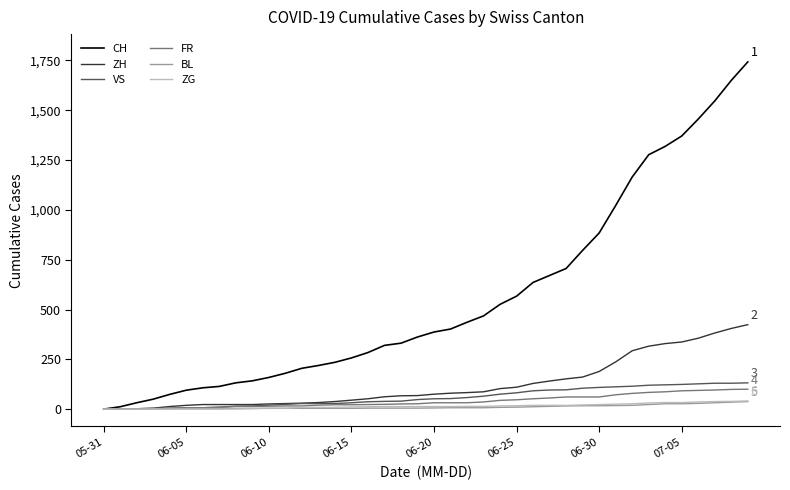

Which series has the largest total across all categories?

CH